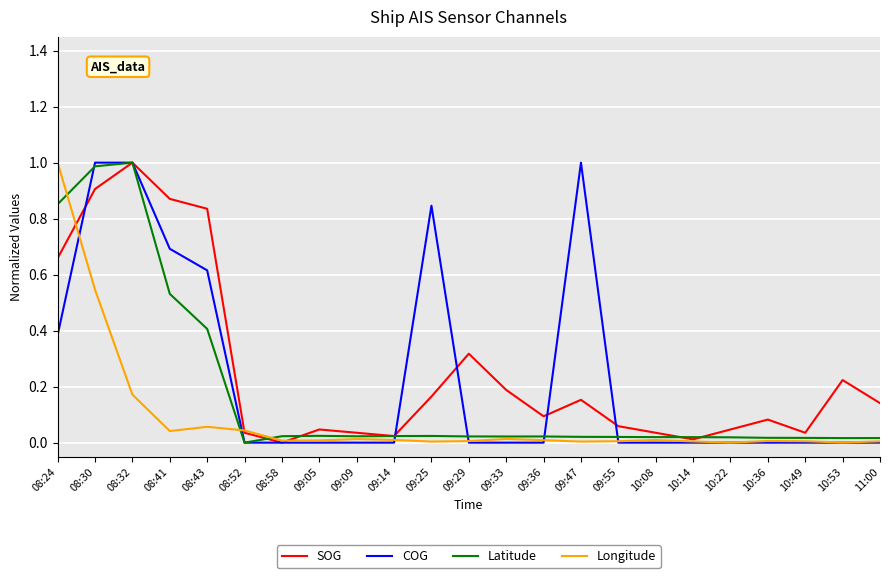

What is the maximum value shown in the chart?

1.0